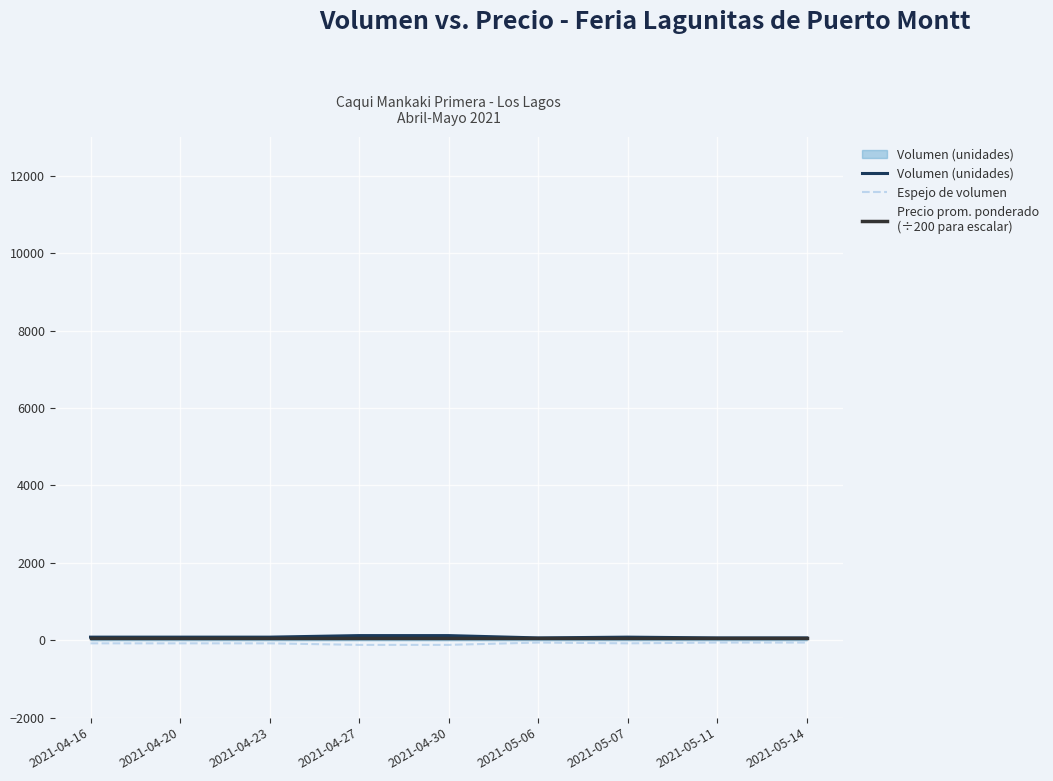

How many lines are shown in the chart?

3